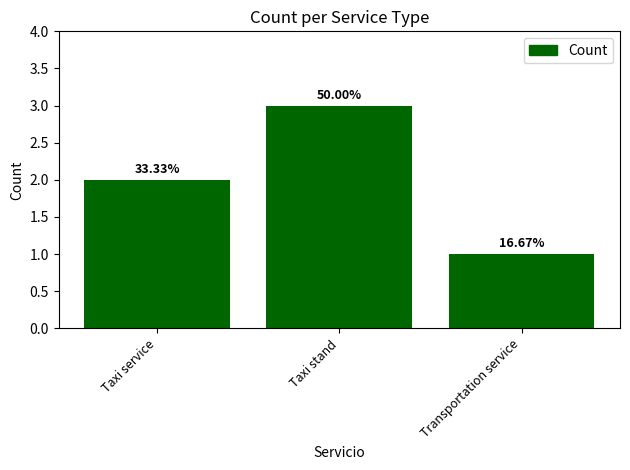

Are the bars horizontal?

No